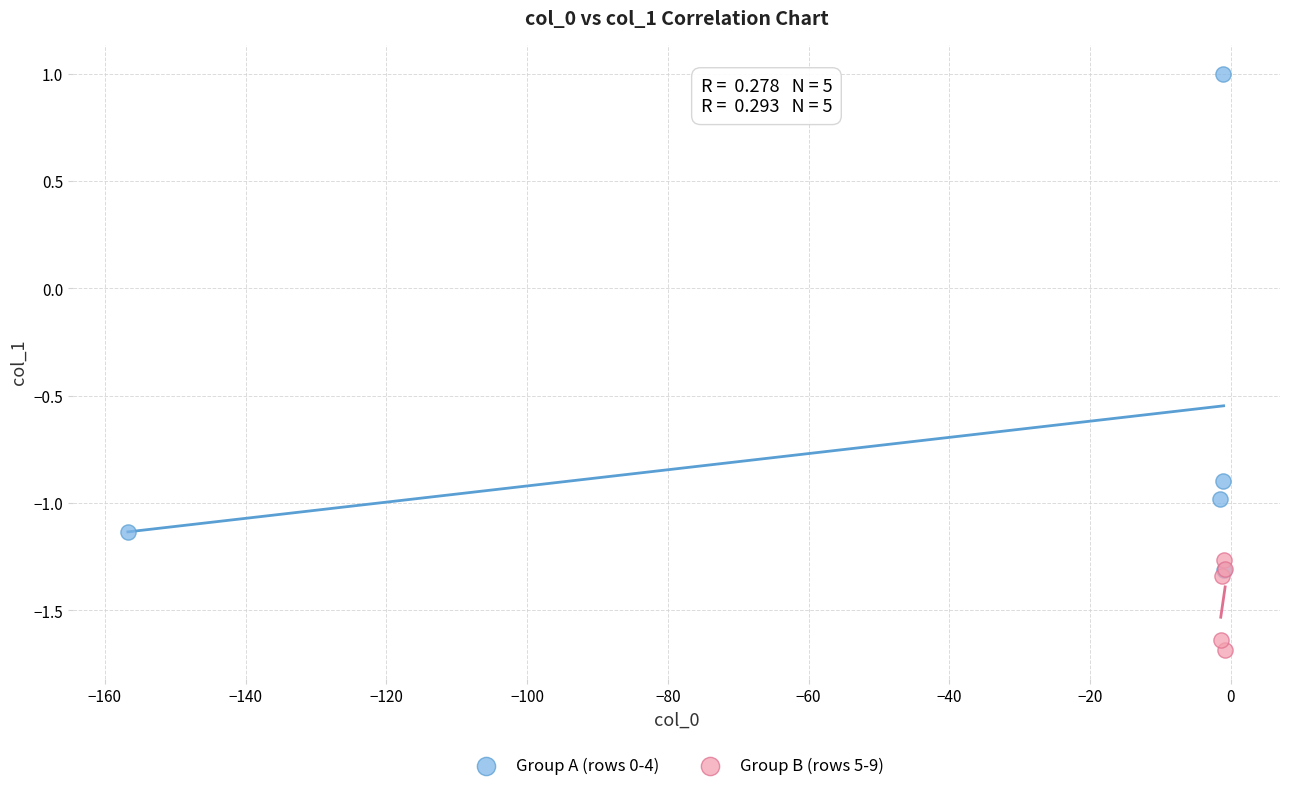

Which series contains the highest Y value?

Group A (rows 0-4)